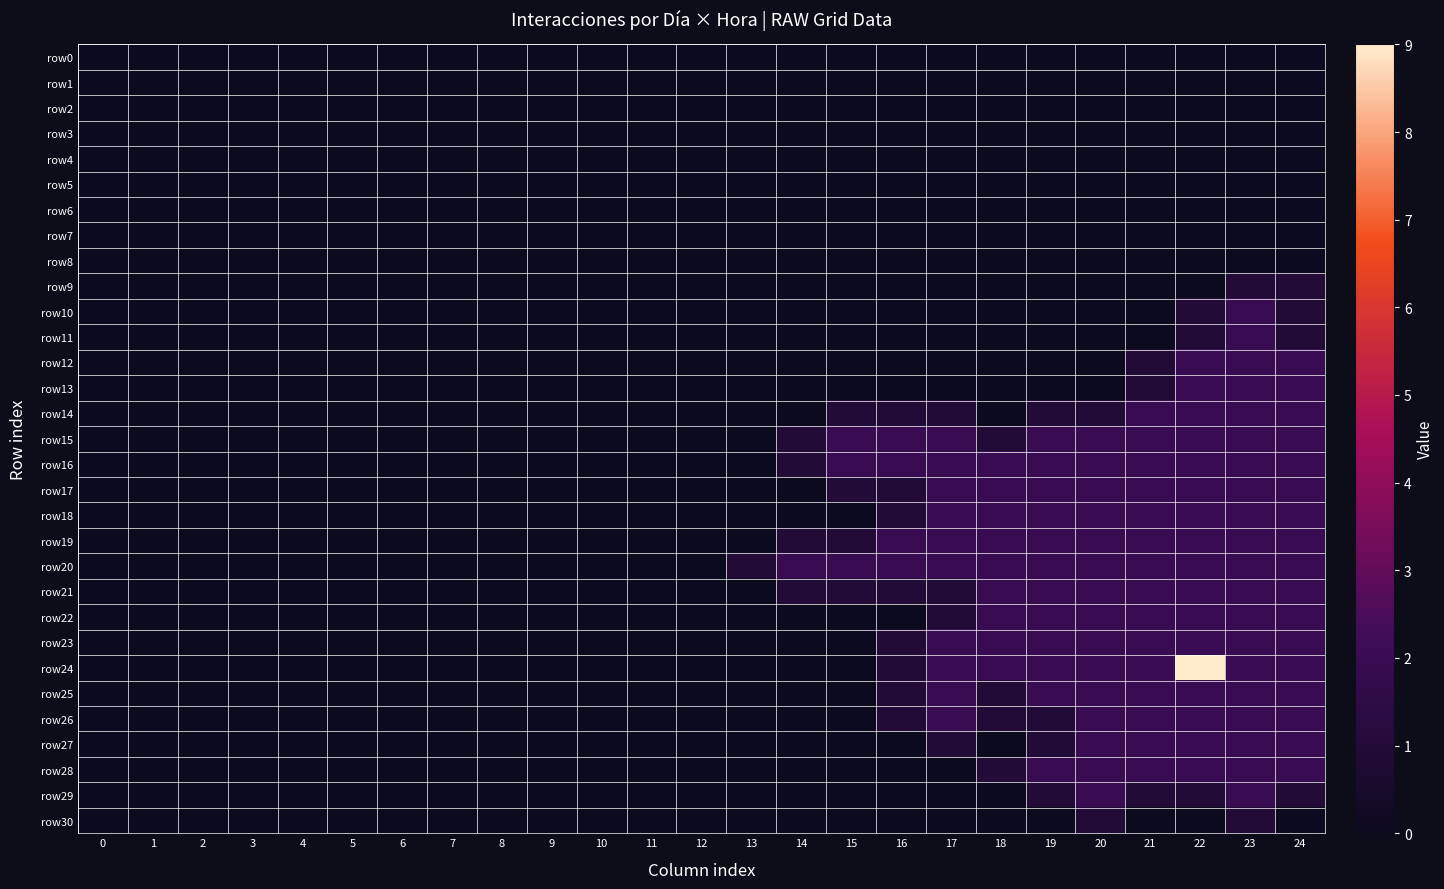

Reading right to left, what are all the values shown in this chart?

row0: 24=0	23=0	22=0	21=0	20=0	19=0	18=0	17=0	16=0	15=0	14=0	13=0	12=0	11=0	10=0	9=0	8=0	7=0	6=0	5=0	4=0	3=0	2=0	1=0	0=0
row1: 24=0	23=0	22=0	21=0	20=0	19=0	18=0	17=0	16=0	15=0	14=0	13=0	12=0	11=0	10=0	9=0	8=0	7=0	6=0	5=0	4=0	3=0	2=0	1=0	0=0
row2: 24=0	23=0	22=0	21=0	20=0	19=0	18=0	17=0	16=0	15=0	14=0	13=0	12=0	11=0	10=0	9=0	8=0	7=0	6=0	5=0	4=0	3=0	2=0	1=0	0=0
row3: 24=0	23=0	22=0	21=0	20=0	19=0	18=0	17=0	16=0	15=0	14=0	13=0	12=0	11=0	10=0	9=0	8=0	7=0	6=0	5=0	4=0	3=0	2=0	1=0	0=0
row4: 24=0	23=0	22=0	21=0	20=0	19=0	18=0	17=0	16=0	15=0	14=0	13=0	12=0	11=0	10=0	9=0	8=0	7=0	6=0	5=0	4=0	3=0	2=0	1=0	0=0
row5: 24=0	23=0	22=0	21=0	20=0	19=0	18=0	17=0	16=0	15=0	14=0	13=0	12=0	11=0	10=0	9=0	8=0	7=0	6=0	5=0	4=0	3=0	2=0	1=0	0=0
row6: 24=0	23=0	22=0	21=0	20=0	19=0	18=0	17=0	16=0	15=0	14=0	13=0	12=0	11=0	10=0	9=0	8=0	7=0	6=0	5=0	4=0	3=0	2=0	1=0	0=0
row7: 24=0	23=0	22=0	21=0	20=0	19=0	18=0	17=0	16=0	15=0	14=0	13=0	12=0	11=0	10=0	9=0	8=0	7=0	6=0	5=0	4=0	3=0	2=0	1=0	0=0
row8: 24=0	23=0	22=0	21=0	20=0	19=0	18=0	17=0	16=0	15=0	14=0	13=0	12=0	11=0	10=0	9=0	8=0	7=0	6=0	5=0	4=0	3=0	2=0	1=0	0=0
row9: 24=1	23=1	22=0	21=0	20=0	19=0	18=0	17=0	16=0	15=0	14=0	13=0	12=0	11=0	10=0	9=0	8=0	7=0	6=0	5=0	4=0	3=0	2=0	1=0	0=0
row10: 24=1	23=2	22=1	21=0	20=0	19=0	18=0	17=0	16=0	15=0	14=0	13=0	12=0	11=0	10=0	9=0	8=0	7=0	6=0	5=0	4=0	3=0	2=0	1=0	0=0
row11: 24=1	23=2	22=1	21=0	20=0	19=0	18=0	17=0	16=0	15=0	14=0	13=0	12=0	11=0	10=0	9=0	8=0	7=0	6=0	5=0	4=0	3=0	2=0	1=0	0=0
row12: 24=2	23=2	22=2	21=1	20=0	19=0	18=0	17=0	16=0	15=0	14=0	13=0	12=0	11=0	10=0	9=0	8=0	7=0	6=0	5=0	4=0	3=0	2=0	1=0	0=0
row13: 24=2	23=2	22=2	21=1	20=0	19=0	18=0	17=0	16=0	15=0	14=0	13=0	12=0	11=0	10=0	9=0	8=0	7=0	6=0	5=0	4=0	3=0	2=0	1=0	0=0
row14: 24=2	23=2	22=2	21=2	20=1	19=1	18=0	17=1	16=1	15=1	14=0	13=0	12=0	11=0	10=0	9=0	8=0	7=0	6=0	5=0	4=0	3=0	2=0	1=0	0=0
row15: 24=2	23=2	22=2	21=2	20=2	19=2	18=1	17=2	16=2	15=2	14=1	13=0	12=0	11=0	10=0	9=0	8=0	7=0	6=0	5=0	4=0	3=0	2=0	1=0	0=0
row16: 24=2	23=2	22=2	21=2	20=2	19=2	18=2	17=2	16=2	15=2	14=1	13=0	12=0	11=0	10=0	9=0	8=0	7=0	6=0	5=0	4=0	3=0	2=0	1=0	0=0
row17: 24=2	23=2	22=2	21=2	20=2	19=2	18=2	17=2	16=1	15=1	14=0	13=0	12=0	11=0	10=0	9=0	8=0	7=0	6=0	5=0	4=0	3=0	2=0	1=0	0=0
row18: 24=2	23=2	22=2	21=2	20=2	19=2	18=2	17=2	16=1	15=0	14=0	13=0	12=0	11=0	10=0	9=0	8=0	7=0	6=0	5=0	4=0	3=0	2=0	1=0	0=0
row19: 24=2	23=2	22=2	21=2	20=2	19=2	18=2	17=2	16=2	15=1	14=1	13=0	12=0	11=0	10=0	9=0	8=0	7=0	6=0	5=0	4=0	3=0	2=0	1=0	0=0
row20: 24=2	23=2	22=2	21=2	20=2	19=2	18=2	17=2	16=2	15=2	14=2	13=1	12=0	11=0	10=0	9=0	8=0	7=0	6=0	5=0	4=0	3=0	2=0	1=0	0=0
row21: 24=2	23=2	22=2	21=2	20=2	19=2	18=2	17=1	16=1	15=1	14=1	13=0	12=0	11=0	10=0	9=0	8=0	7=0	6=0	5=0	4=0	3=0	2=0	1=0	0=0
row22: 24=2	23=2	22=2	21=2	20=2	19=2	18=2	17=1	16=0	15=0	14=0	13=0	12=0	11=0	10=0	9=0	8=0	7=0	6=0	5=0	4=0	3=0	2=0	1=0	0=0
row23: 24=2	23=2	22=2	21=2	20=2	19=2	18=2	17=2	16=1	15=0	14=0	13=0	12=0	11=0	10=0	9=0	8=0	7=0	6=0	5=0	4=0	3=0	2=0	1=0	0=0
row24: 24=2	23=2	22=9	21=2	20=2	19=2	18=2	17=2	16=1	15=0	14=0	13=0	12=0	11=0	10=0	9=0	8=0	7=0	6=0	5=0	4=0	3=0	2=0	1=0	0=0
row25: 24=2	23=2	22=2	21=2	20=2	19=2	18=1	17=2	16=1	15=0	14=0	13=0	12=0	11=0	10=0	9=0	8=0	7=0	6=0	5=0	4=0	3=0	2=0	1=0	0=0
row26: 24=2	23=2	22=2	21=2	20=2	19=1	18=1	17=2	16=1	15=0	14=0	13=0	12=0	11=0	10=0	9=0	8=0	7=0	6=0	5=0	4=0	3=0	2=0	1=0	0=0
row27: 24=2	23=2	22=2	21=2	20=2	19=1	18=0	17=1	16=0	15=0	14=0	13=0	12=0	11=0	10=0	9=0	8=0	7=0	6=0	5=0	4=0	3=0	2=0	1=0	0=0
row28: 24=2	23=2	22=2	21=2	20=2	19=2	18=1	17=0	16=0	15=0	14=0	13=0	12=0	11=0	10=0	9=0	8=0	7=0	6=0	5=0	4=0	3=0	2=0	1=0	0=0
row29: 24=1	23=2	22=1	21=1	20=2	19=1	18=0	17=0	16=0	15=0	14=0	13=0	12=0	11=0	10=0	9=0	8=0	7=0	6=0	5=0	4=0	3=0	2=0	1=0	0=0
row30: 24=0	23=1	22=0	21=0	20=1	19=0	18=0	17=0	16=0	15=0	14=0	13=0	12=0	11=0	10=0	9=0	8=0	7=0	6=0	5=0	4=0	3=0	2=0	1=0	0=0